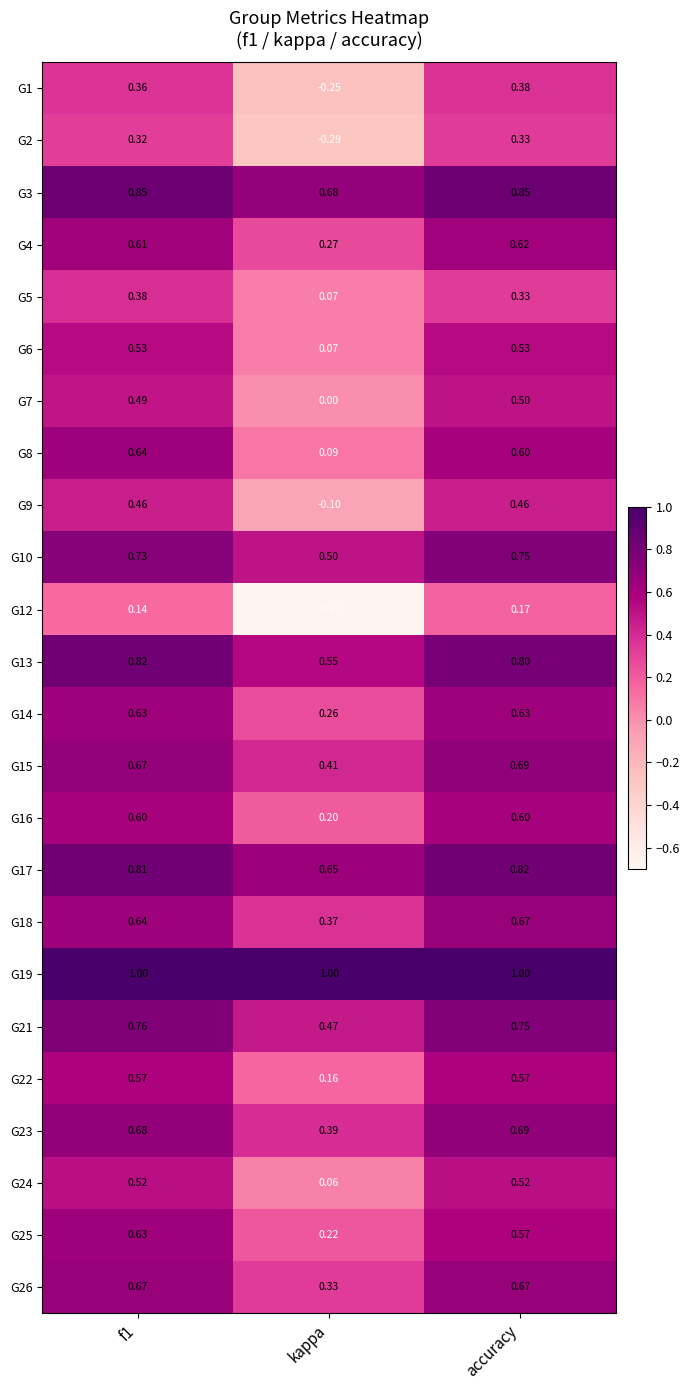

Is the value of G23 at f1 greater than the value of G7 at accuracy?

Yes